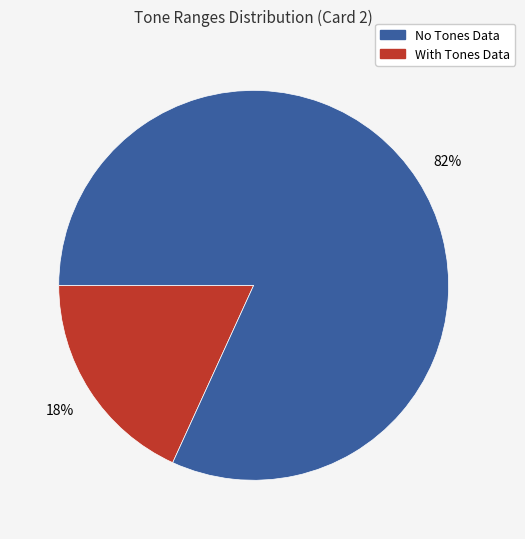

To the nearest percent, what is the average slice percentage?

50%